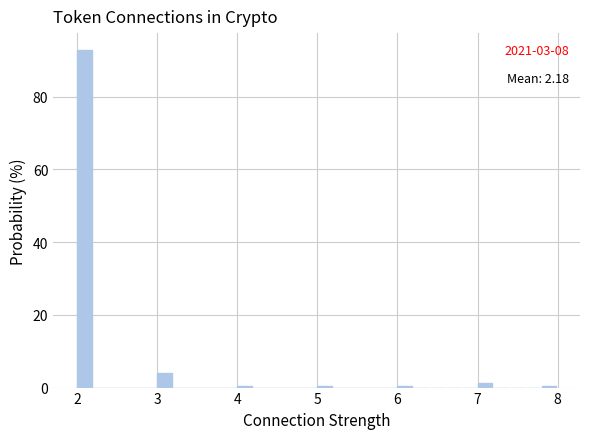

Around what value on the x-axis is the tallest bar? Give the approximate position of its centre, as read against the axis.

2.1